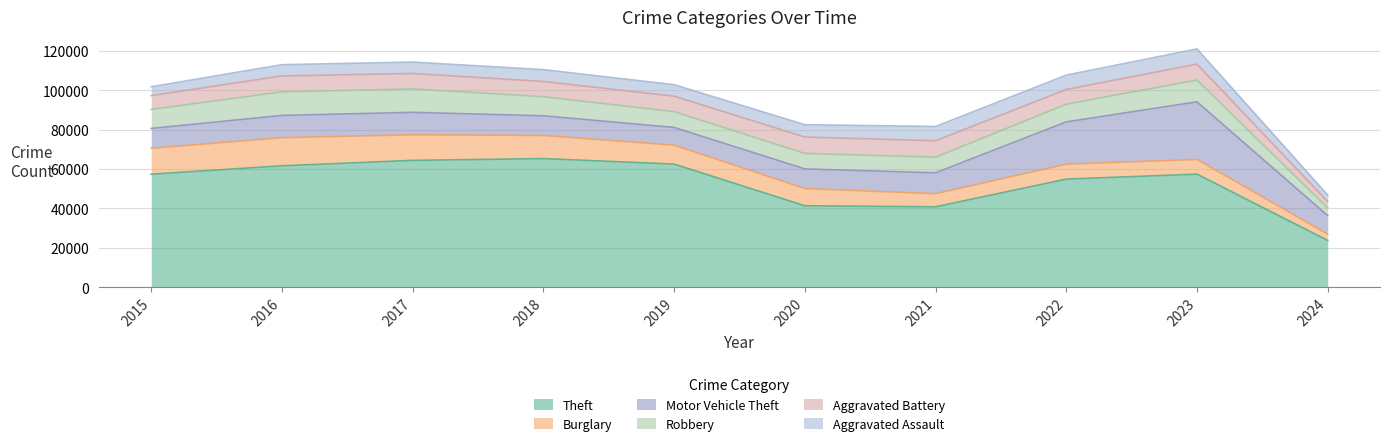

Which series ends up on top after the final intersection of Robbery and Aggravated Battery?

Robbery